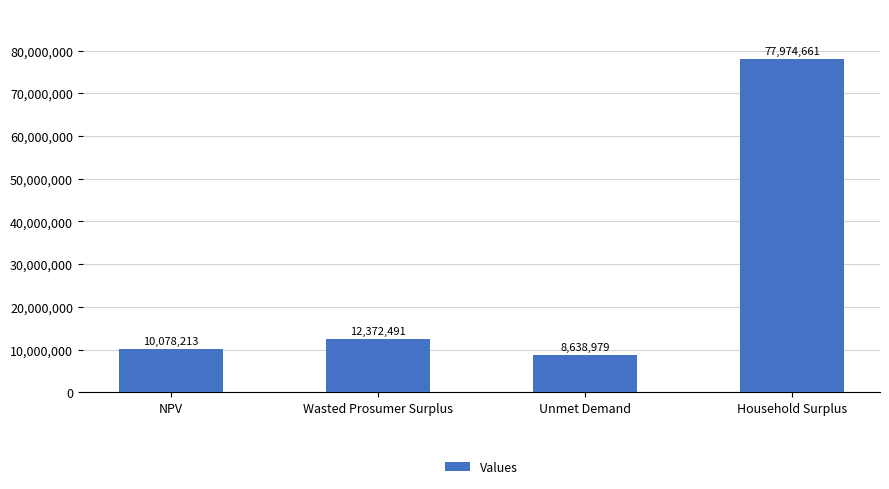

What is the ratio of the value at Household Surplus to the value at Unmet Demand?

9.0